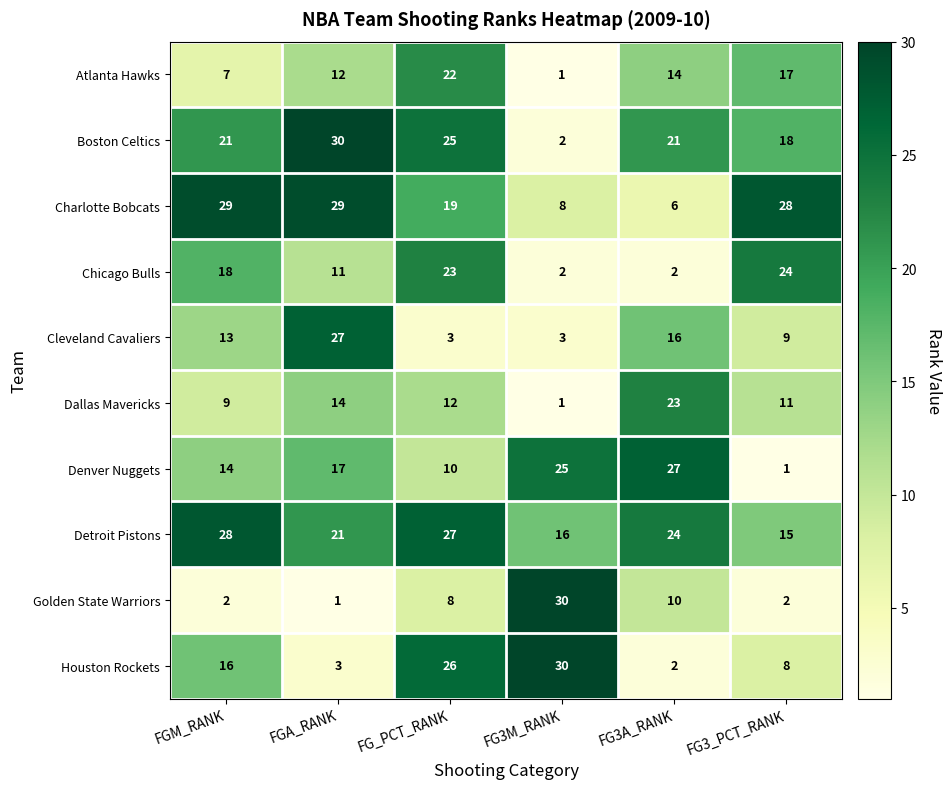

What value does the Boston Celtics series have at FG_PCT_RANK?

25